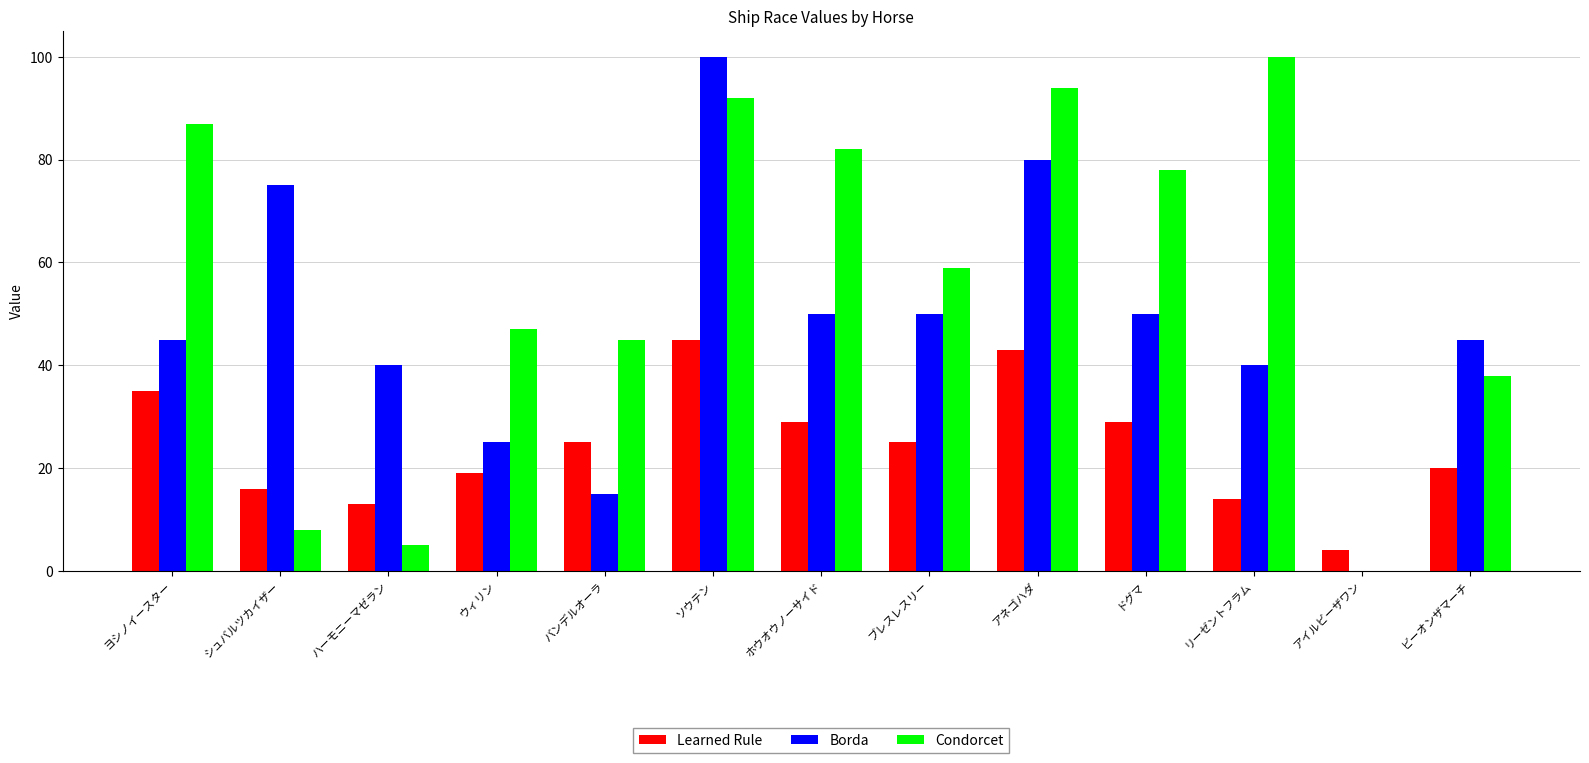

Reading right to left, what are all the values shown in this chart?

Learned Rule: ビーオンザマーチ=20	アイルビーザワン=4	リーゼントフラム=14	ドグマ=29	アネゴハダ=43	ブレスレスリー=25	ホウオウノーサイド=29	ソウテン=45	バンデルオーラ=25	ウィリン=19	ハーモニーマゼラン=13	シュバルツカイザー=16	ヨシノイースター=35
Borda: ビーオンザマーチ=45	アイルビーザワン=0	リーゼントフラム=40	ドグマ=50	アネゴハダ=80	ブレスレスリー=50	ホウオウノーサイド=50	ソウテン=100	バンデルオーラ=15	ウィリン=25	ハーモニーマゼラン=40	シュバルツカイザー=75	ヨシノイースター=45
Condorcet: ビーオンザマーチ=38	アイルビーザワン=0	リーゼントフラム=100	ドグマ=78	アネゴハダ=94	ブレスレスリー=59	ホウオウノーサイド=82	ソウテン=92	バンデルオーラ=45	ウィリン=47	ハーモニーマゼラン=5	シュバルツカイザー=8	ヨシノイースター=87